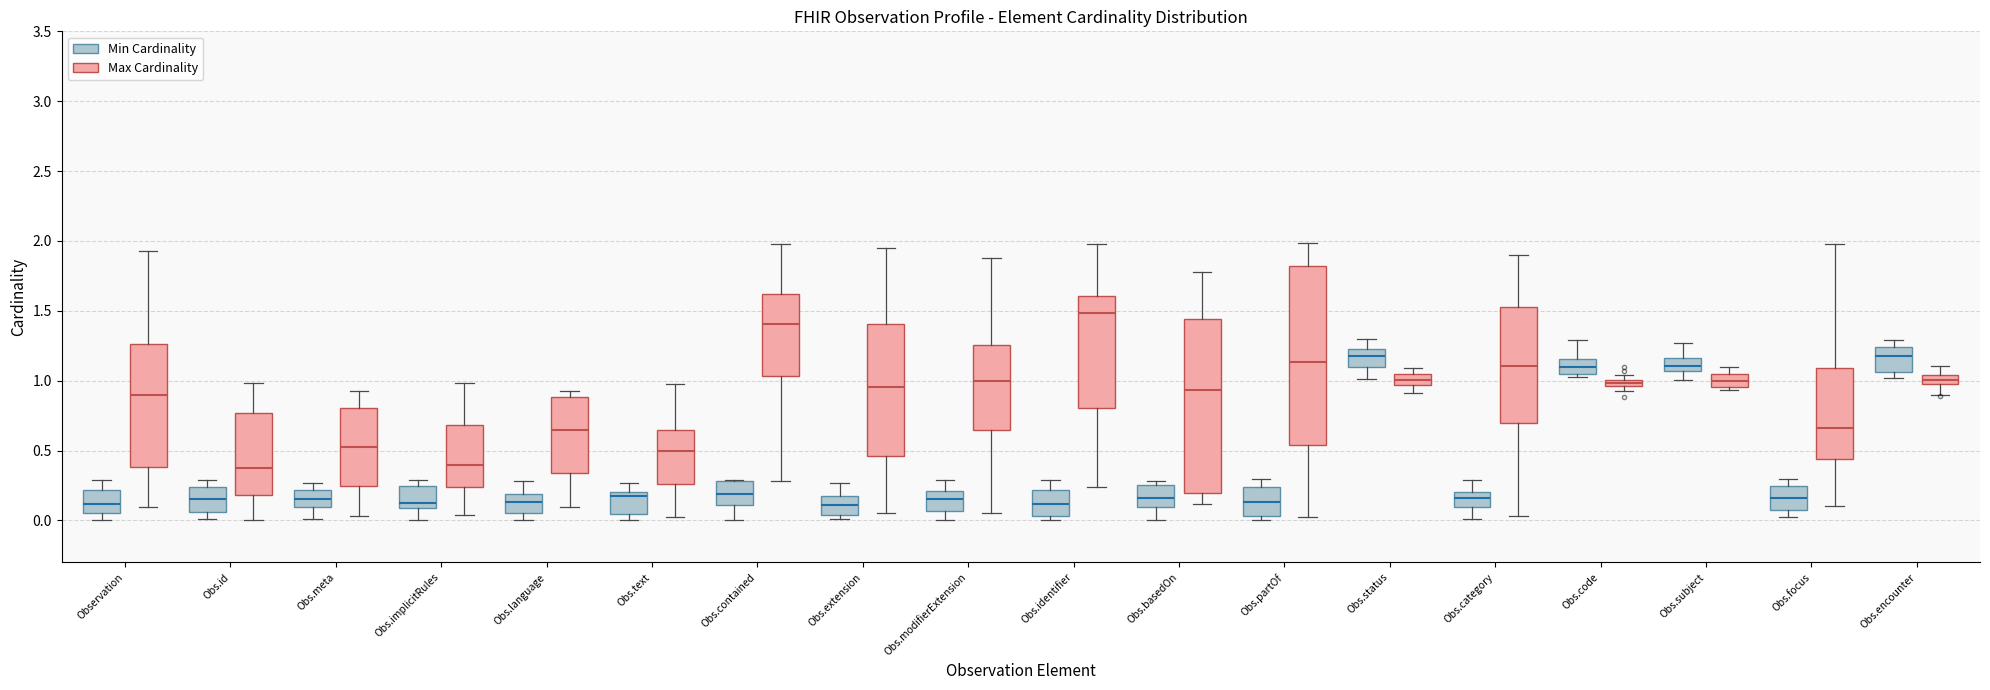

Where is the lower edge of the box for Obs.code (Min Cardinality) on the y-axis? The values are not printed on the chart, so give them approximately, as read against the axis.

1.05